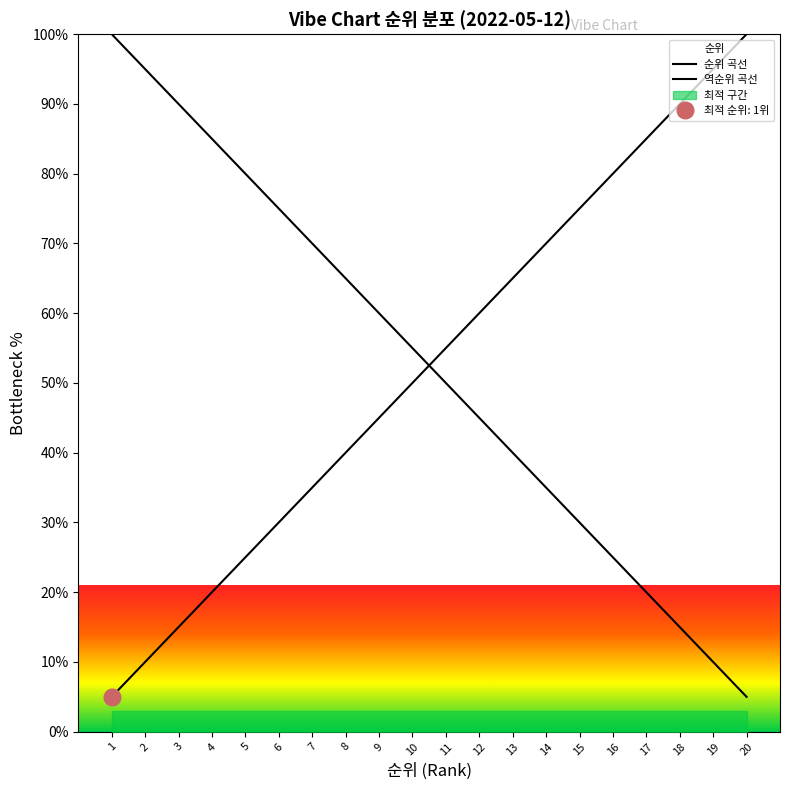

How many intersections are there between 순위 곡선 and 역순위 곡선?

1